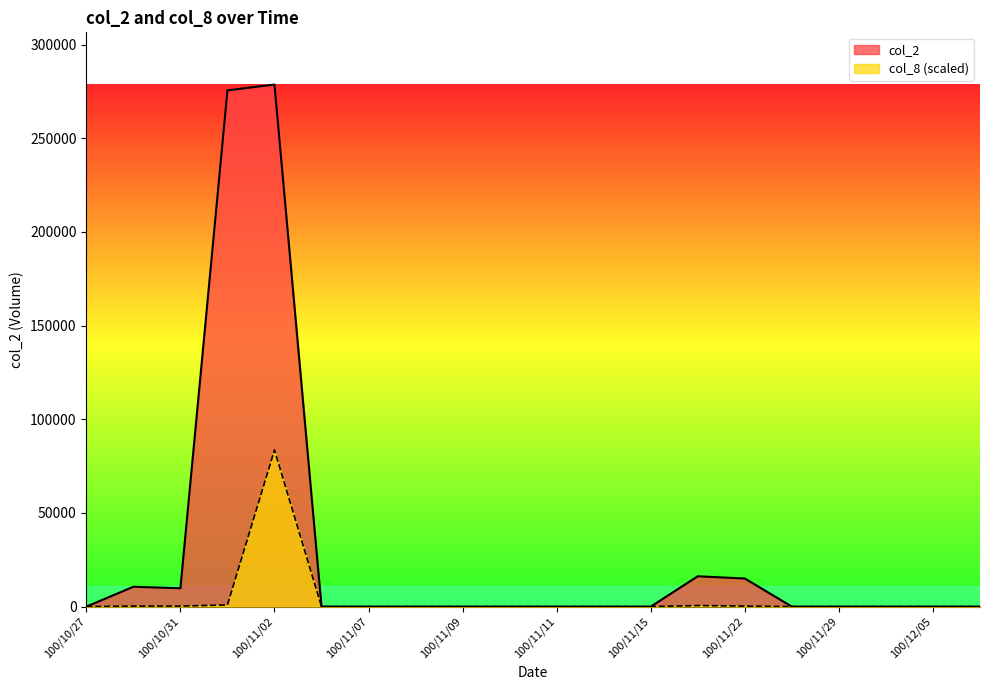

Which series has the widest spread of values?

col_2